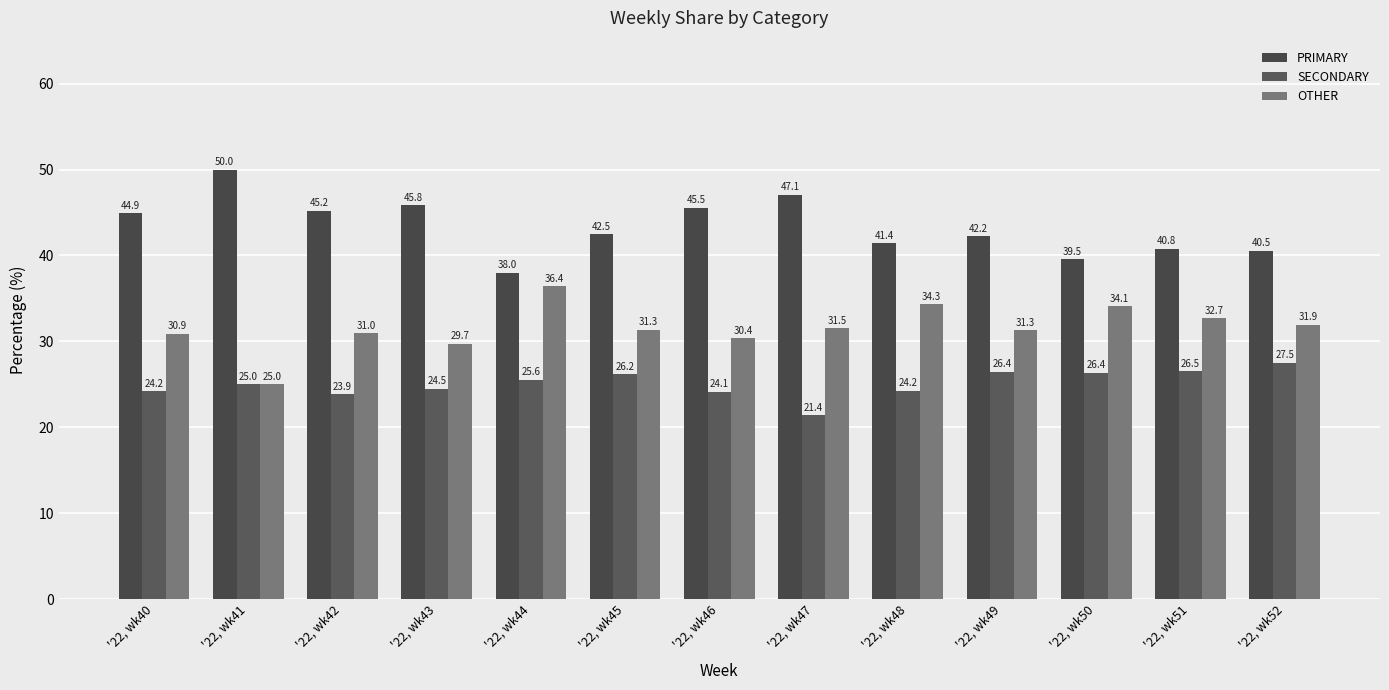

At which category does the chart reach its minimum across all series?

'22, wk47